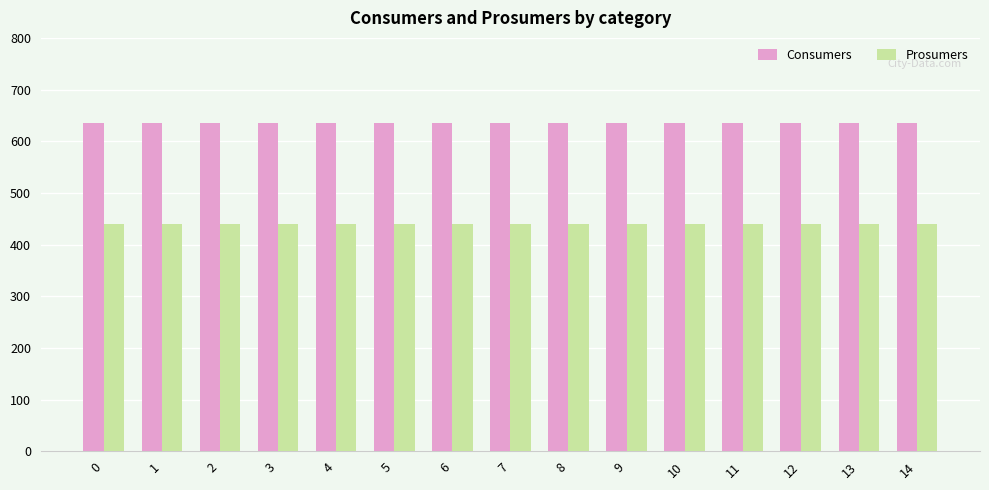

What are all the series names shown in the legend?

Consumers, Prosumers